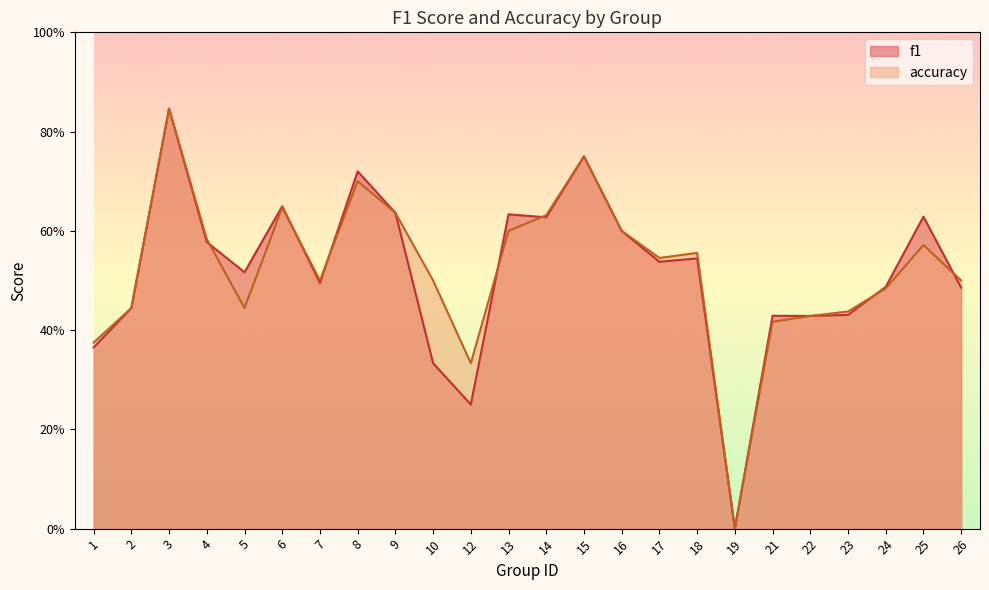

What is the difference between the maximum and minimum values in the accuracy series?

0.8